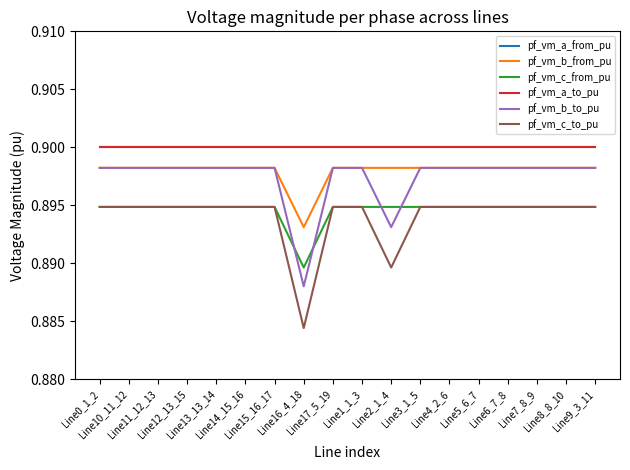

List the series in order of their peak value, highest first.

pf_vm_a_from_pu, pf_vm_a_to_pu, pf_vm_b_from_pu, pf_vm_b_to_pu, pf_vm_c_to_pu, pf_vm_c_from_pu